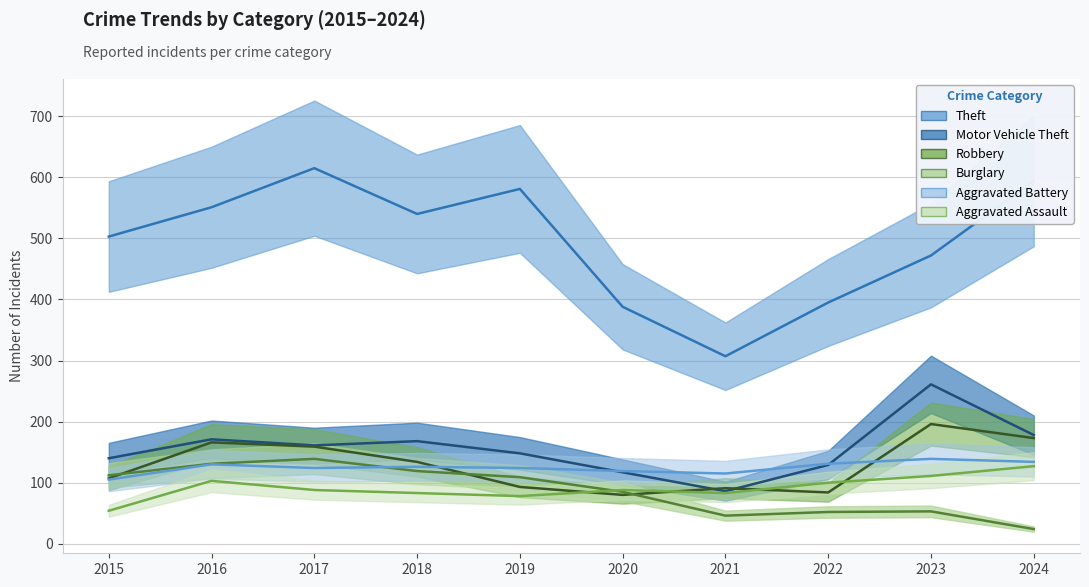

What is the value of the Robbery point at the 10th from the left?

173